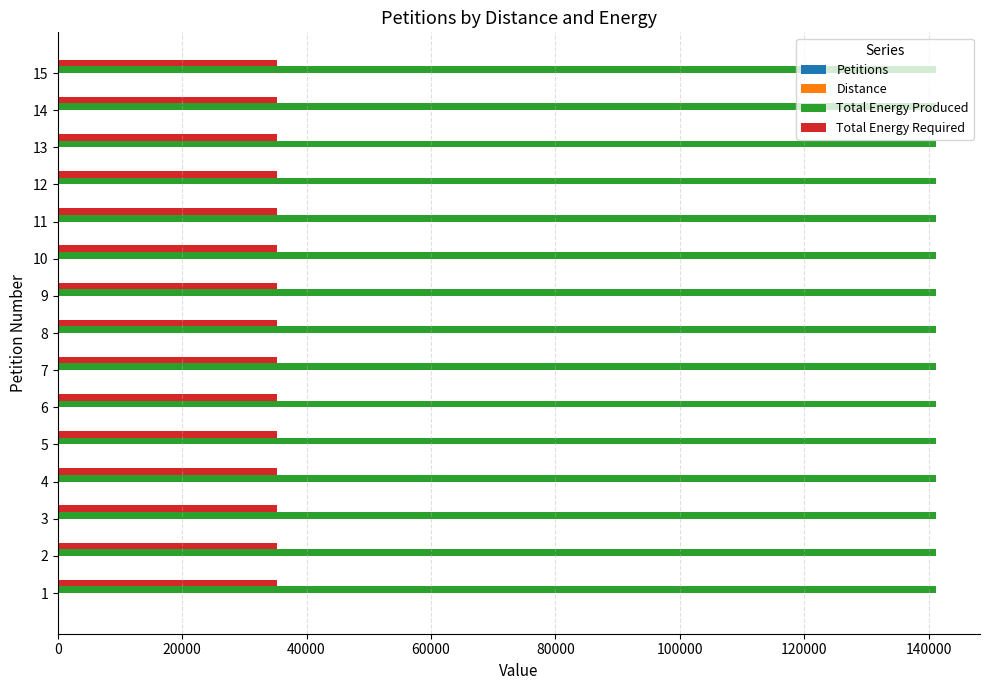

What is the sum of all Total Energy Required values?

529560